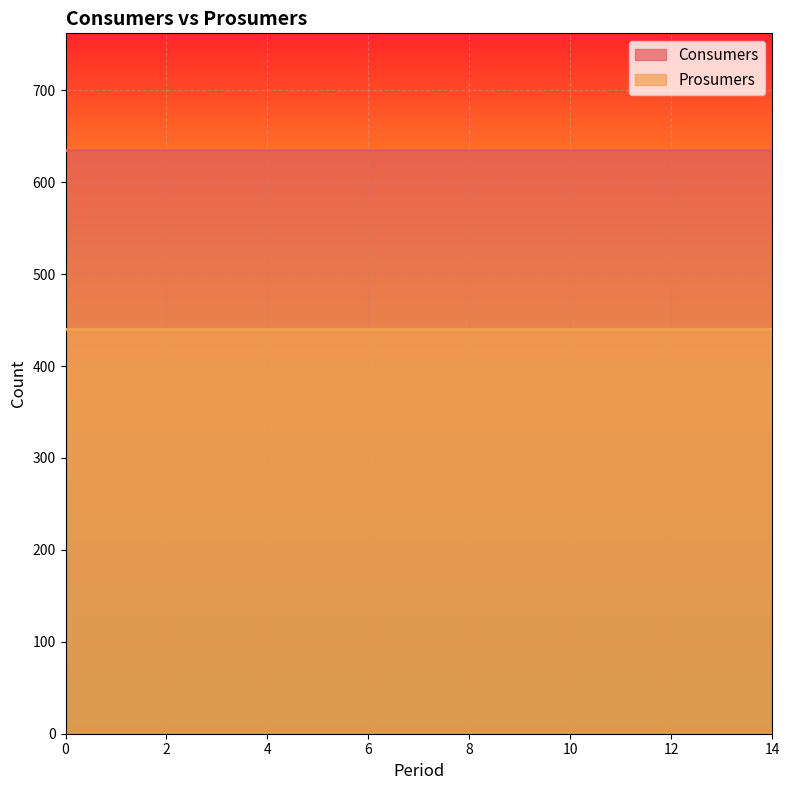

What is the minimum value for Prosumers?

440